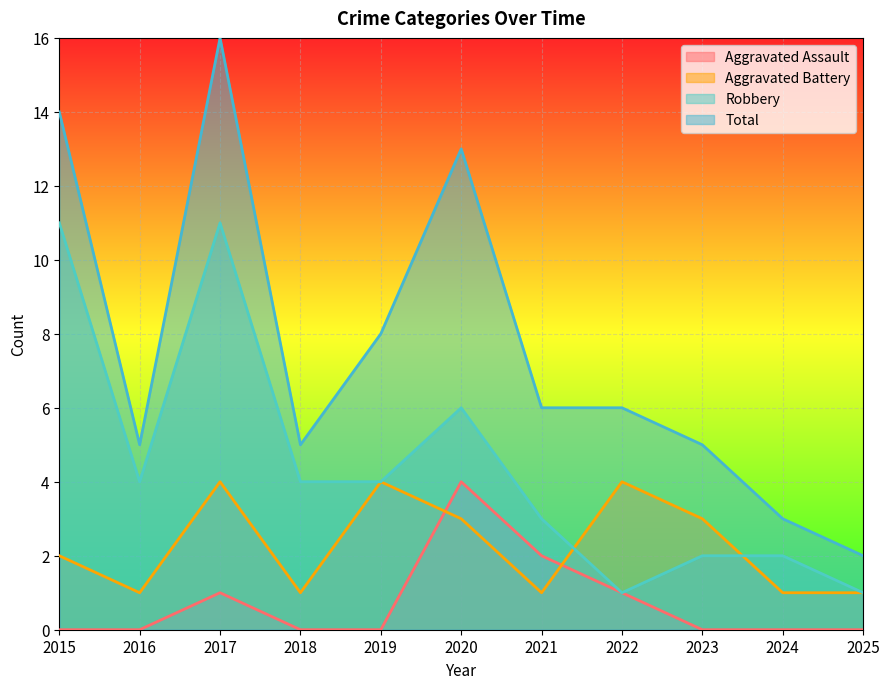

After their last crossing, which series has the higher values: Aggravated Battery or Robbery?

Robbery